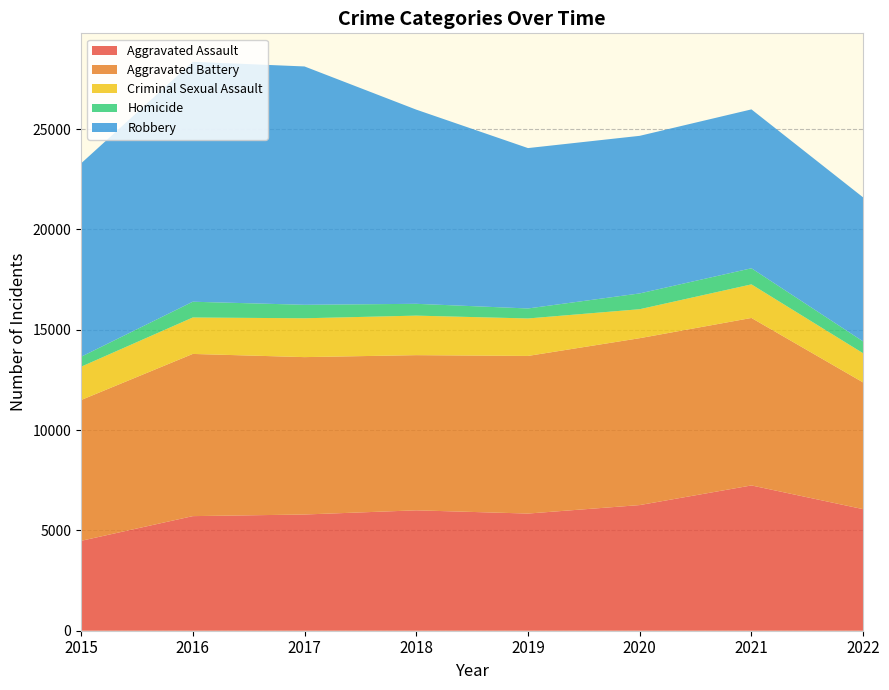

Reading left to right, transcribe all the data shown in this chart.

Aggravated Assault: 2015=4480	2016=5712	2017=5793	2018=6001	2019=5840	2020=6263	2021=7242	2022=6059
Aggravated Battery: 2015=7018	2016=8085	2017=7845	2018=7735	2019=7857	2020=8319	2021=8348	2022=6315
Criminal Sexual Assault: 2015=1660	2016=1816	2017=1936	2018=1970	2019=1868	2020=1444	2021=1674	2022=1455
Homicide: 2015=496	2016=786	2017=672	2018=589	2019=498	2020=787	2021=803	2022=590
Robbery: 2015=9638	2016=11960	2017=11880	2018=9679	2019=7994	2020=7855	2021=7919	2022=7178